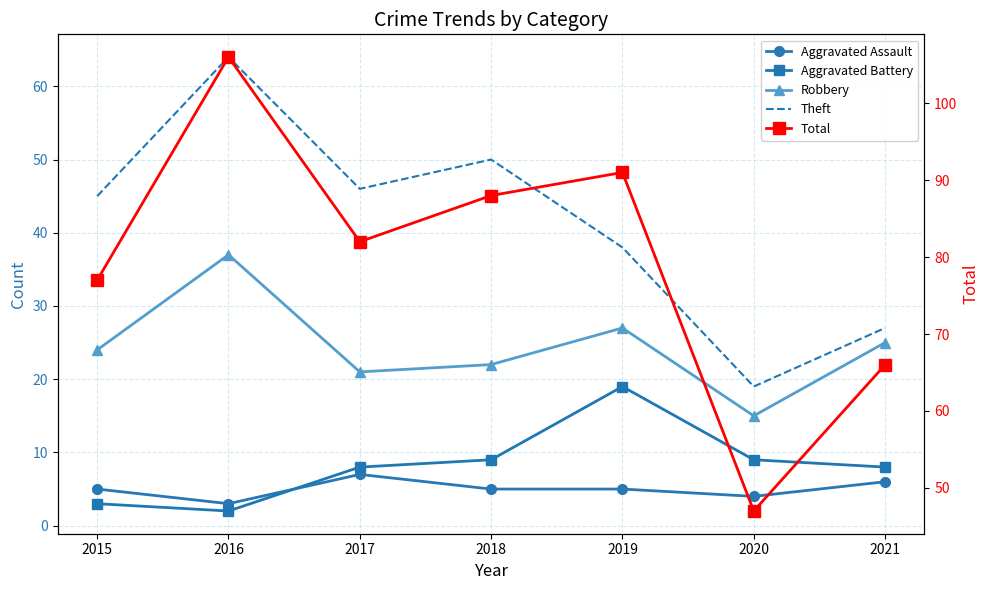

What is the average value of the Total series?

80